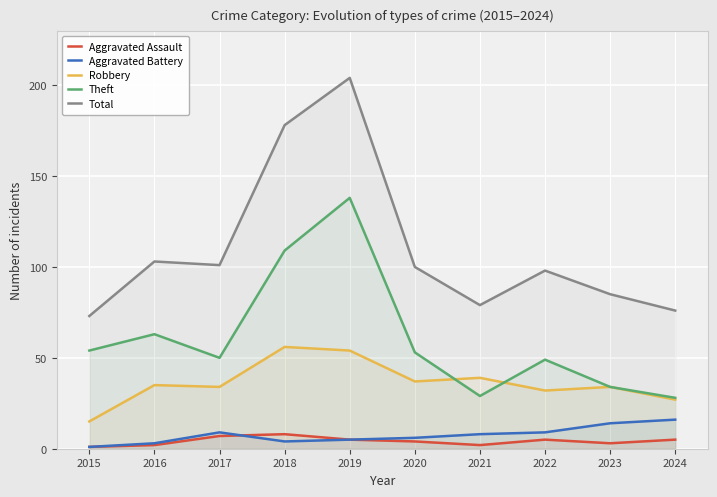

At 2020, list the series in order from largest to smallest.

Total, Theft, Robbery, Aggravated Battery, Aggravated Assault